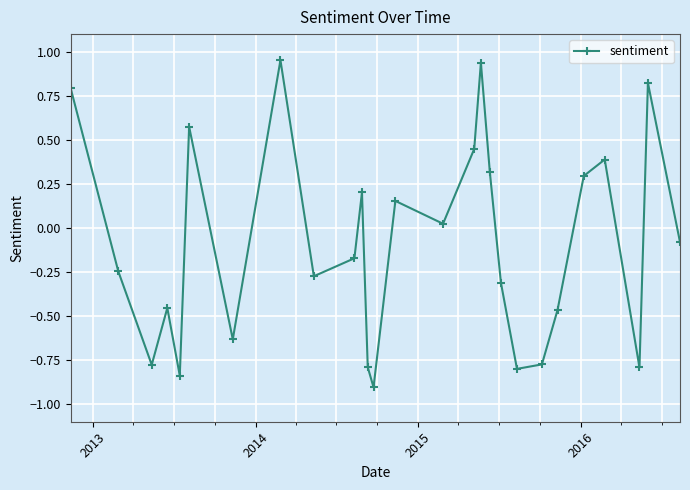

How many values are below 0?

15